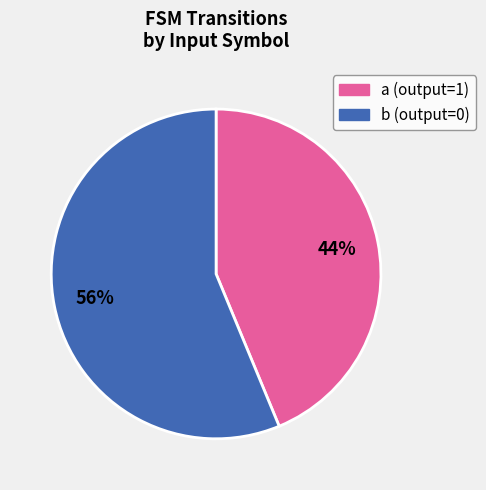

How many slices are in this pie chart?

2